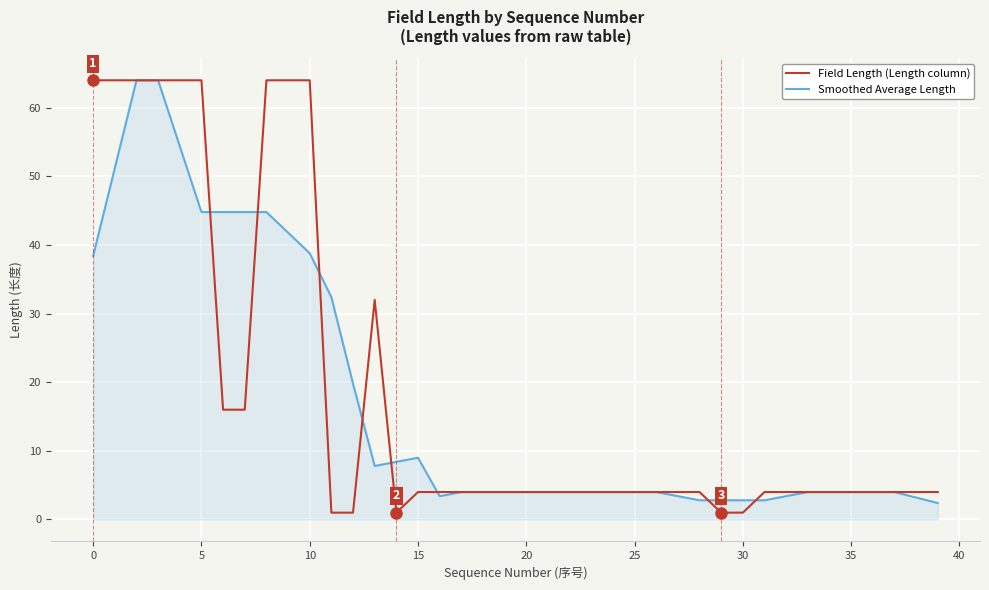

What is the lowest value of the Smoothed Average Length series?

2.4